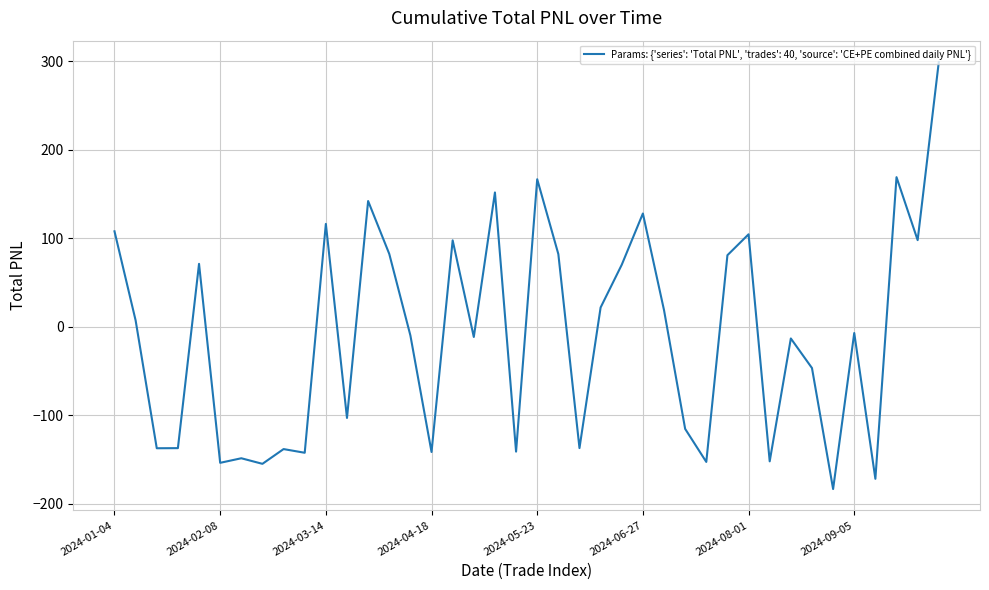

What is the greatest value displayed?

299.4